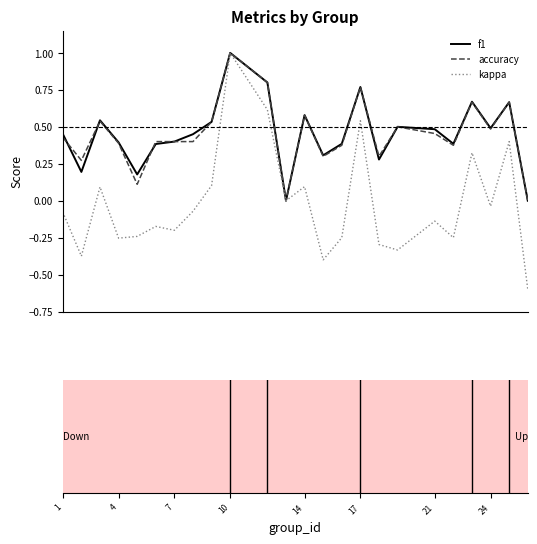

Which series has the largest range (max minus min)?

kappa